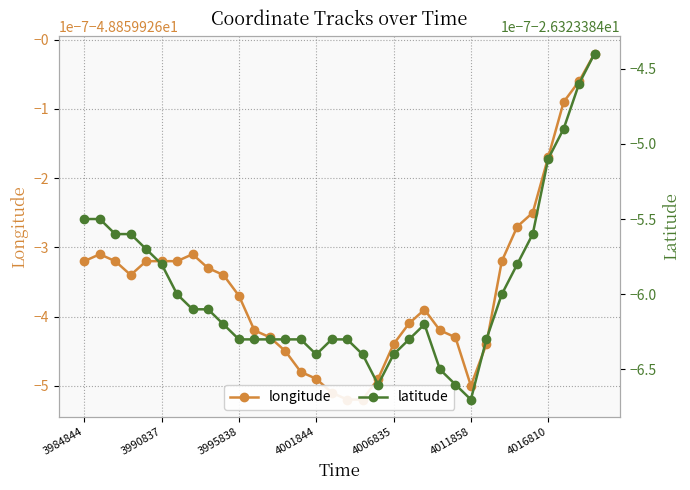

True or false: latitude and longitude cross at least once.

False